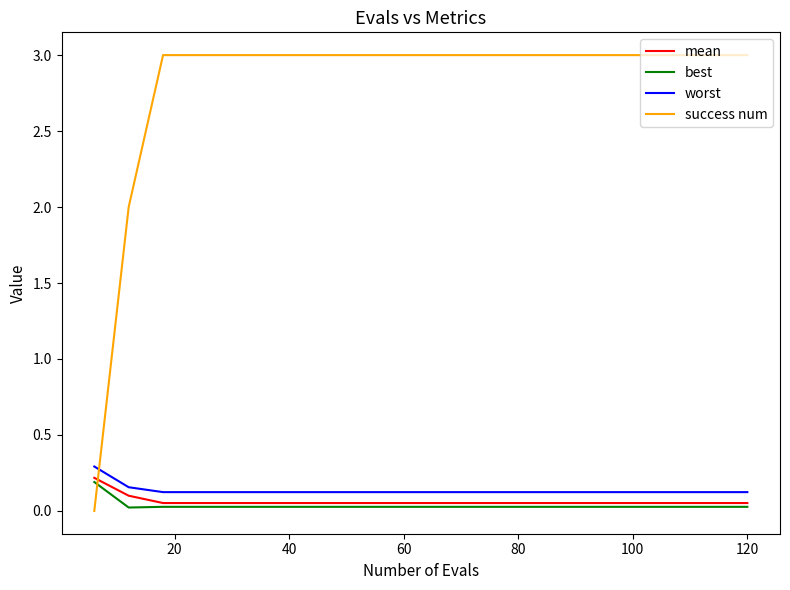

What is the sum of all best values?

0.7